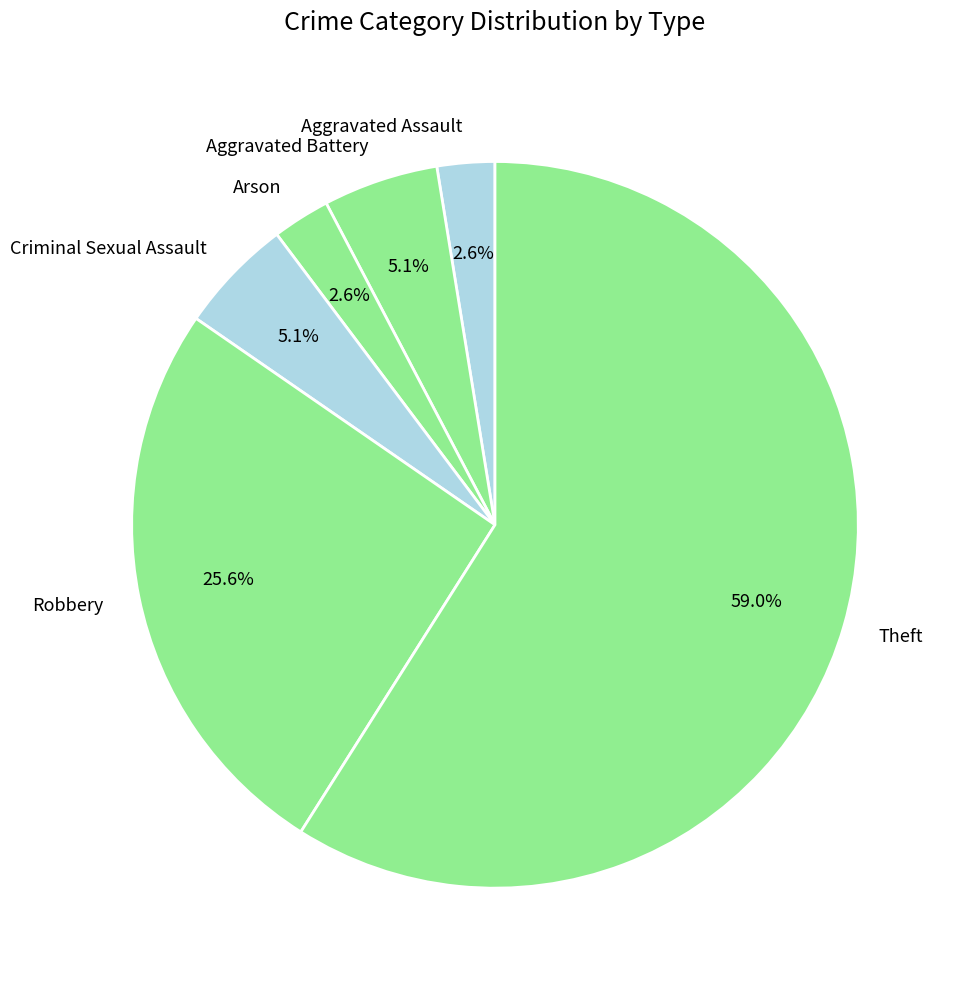

True or false: Criminal Sexual Assault accounts for 5% of the total.

True